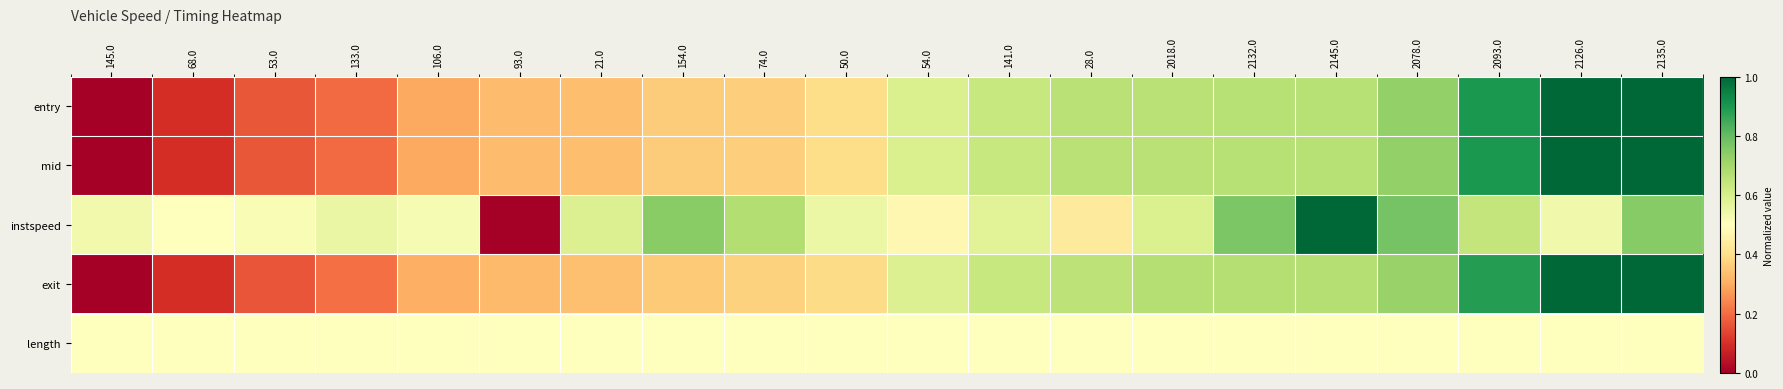

List the series in order of their peak value, lowest first.

length, entry, mid, instspeed, exit